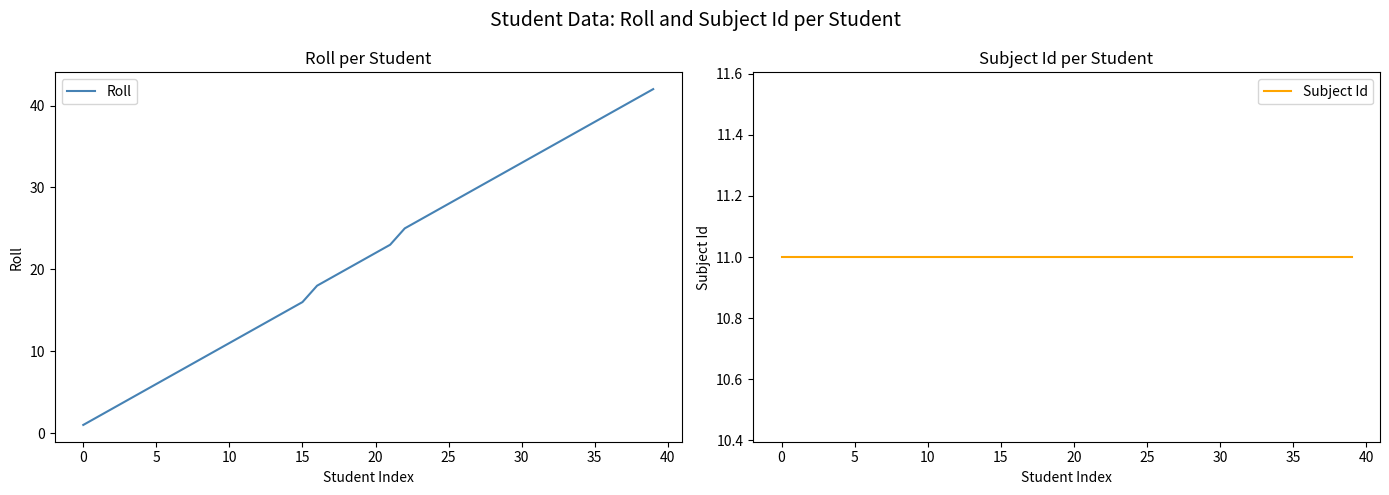

True or false: Roll has a value of 1 at 0.

True